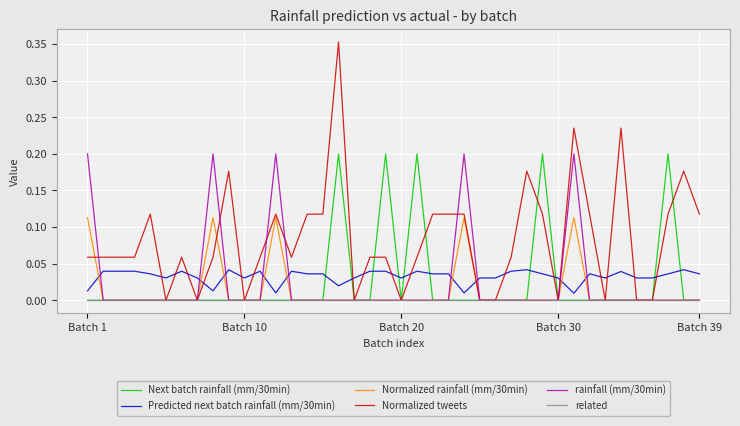

How many times do rainfall (mm/30min) and Predicted next batch rainfall (mm/30min) cross each other?

9